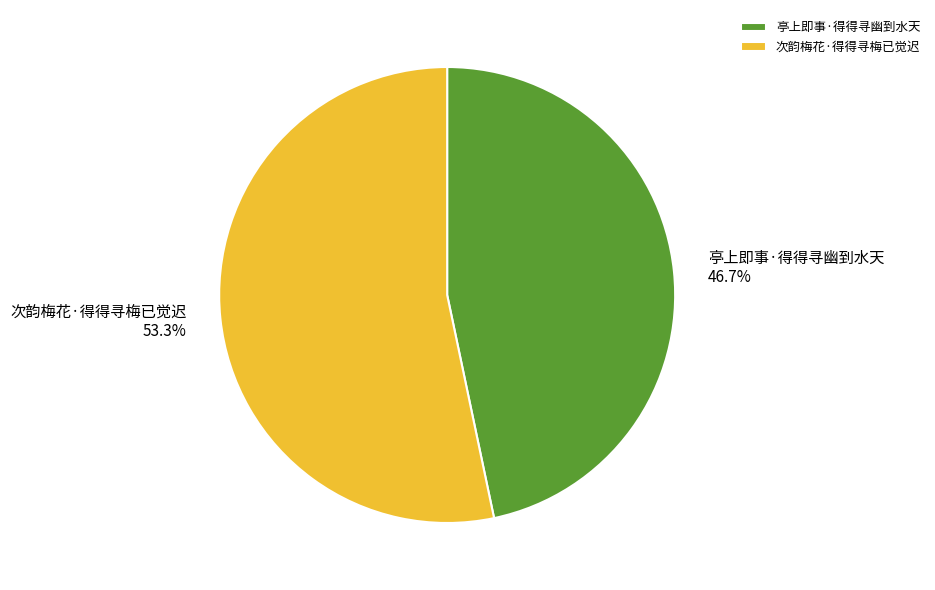

Rank the categories by value from lowest to highest.

亭上即事·得得寻幽到水天, 次韵梅花·得得寻梅已觉迟